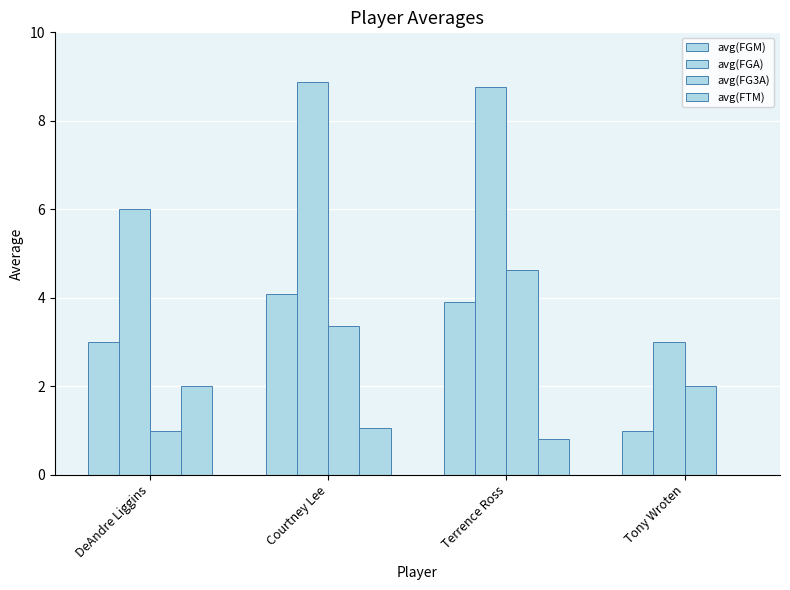

How many data points does each series have?

4